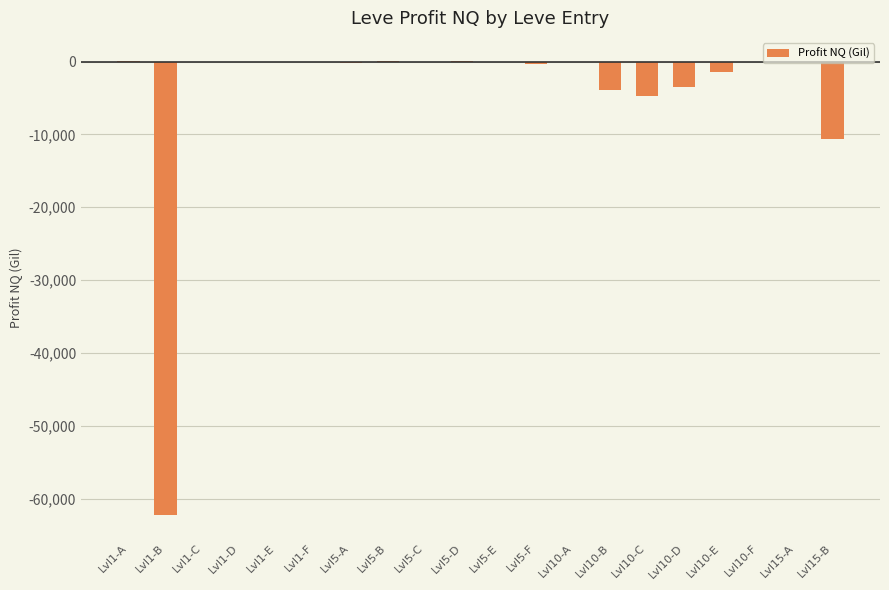

Which has a higher value, Lvl5-C or Lvl10-B?

Lvl5-C